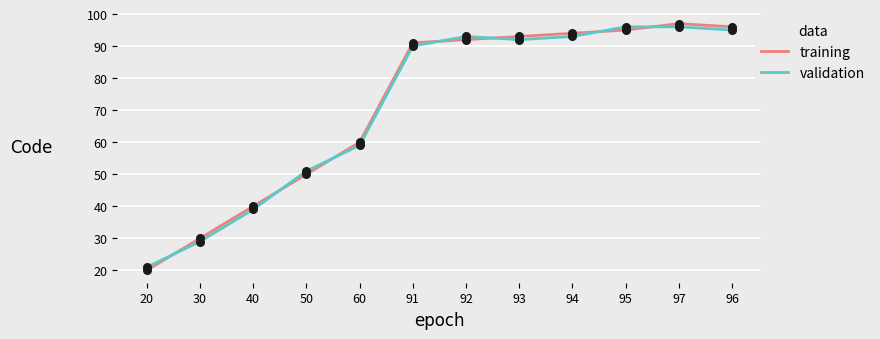

What is the total value across all series at 93?

185